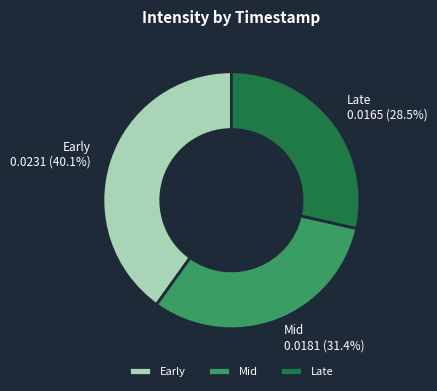

Do Early and Mid together represent more than half of the pie?

Yes